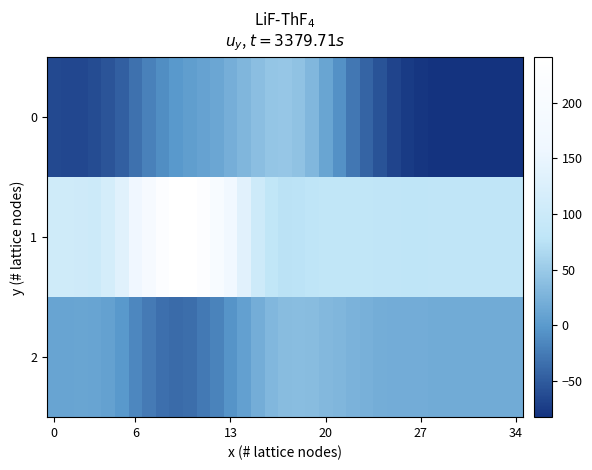

List the series in order of their overall mean, lowest first.

0, 2, 1